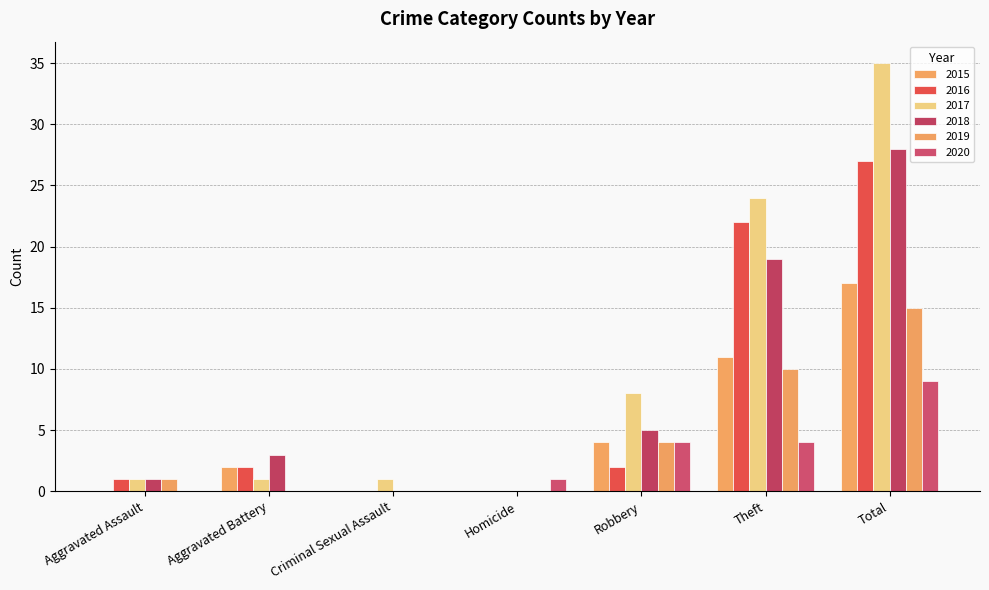

Which has a higher value, Criminal Sexual Assault or Total?

Total